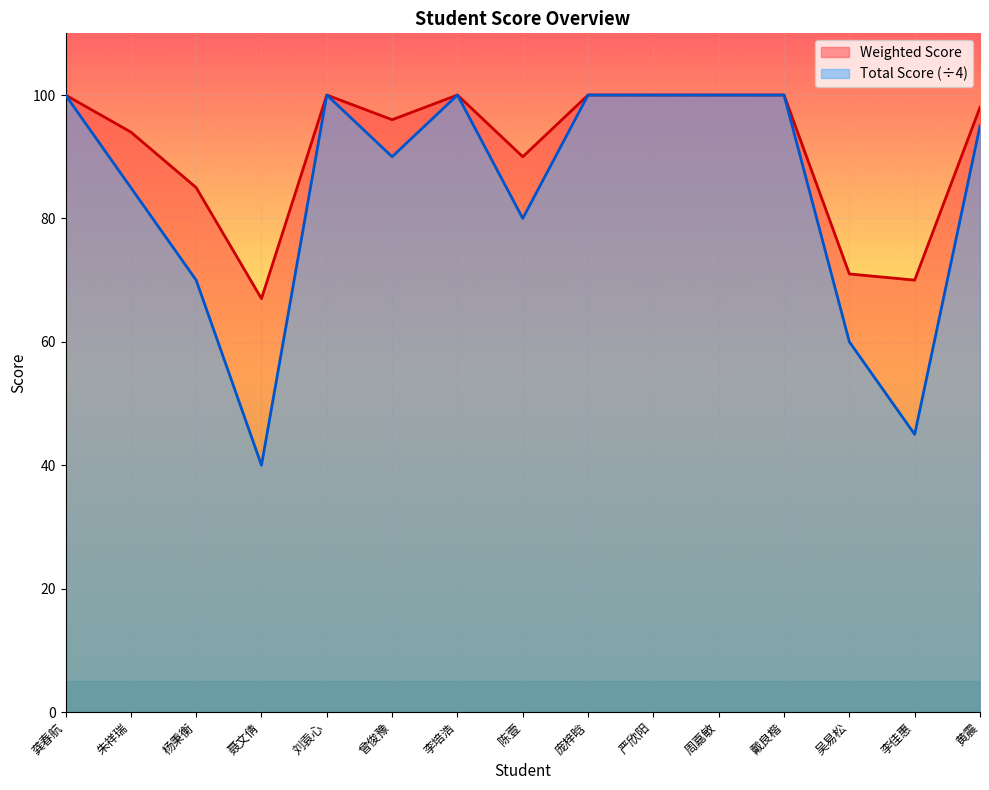

Does the chart display data point markers on the line(s)?

No